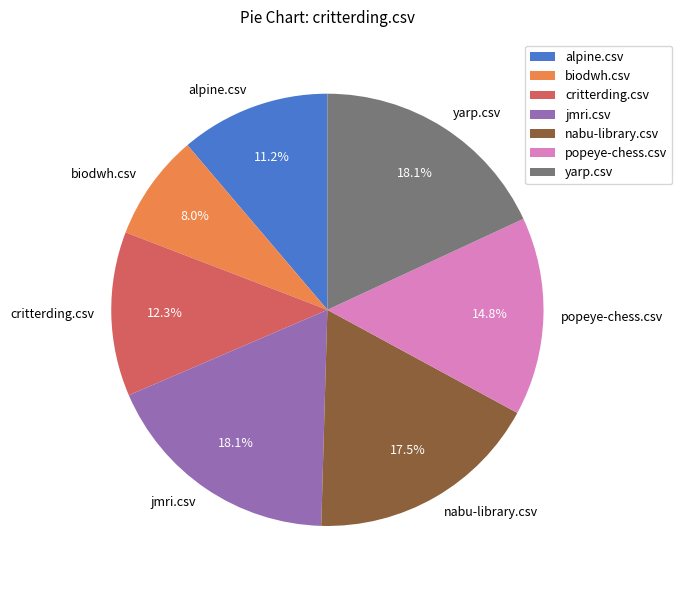

True or false: biodwh.csv accounts for 8% of the total.

True